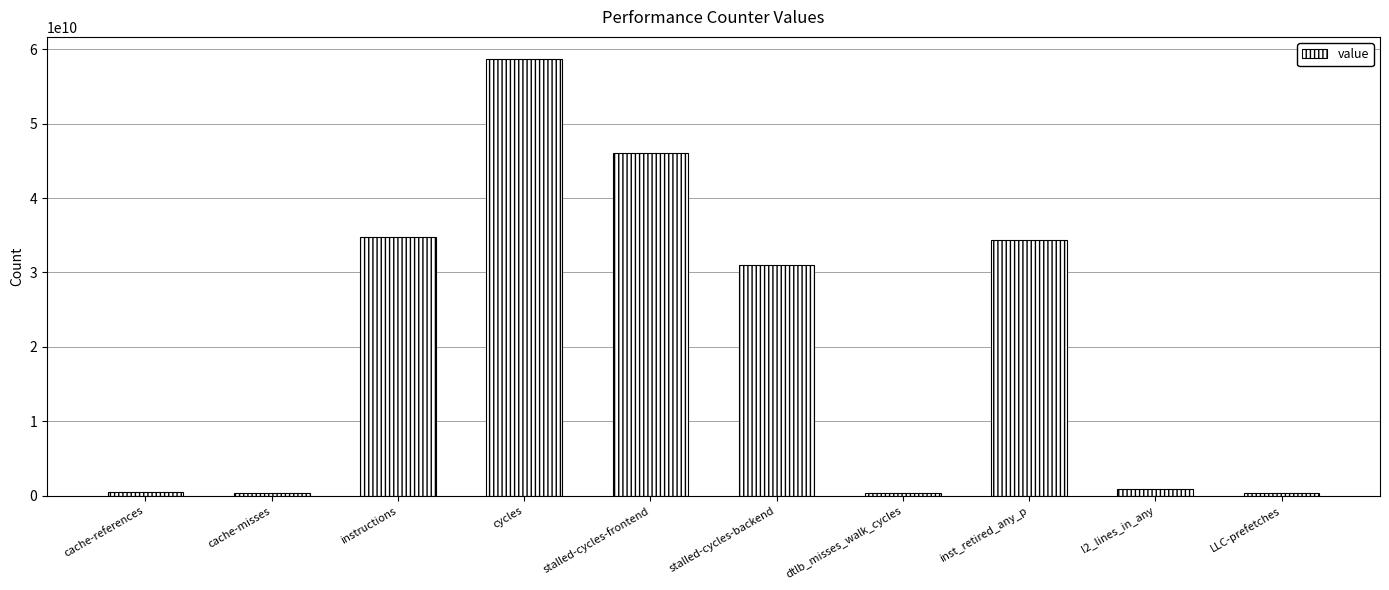

What is the difference between the second highest and minimum values?

45724845880